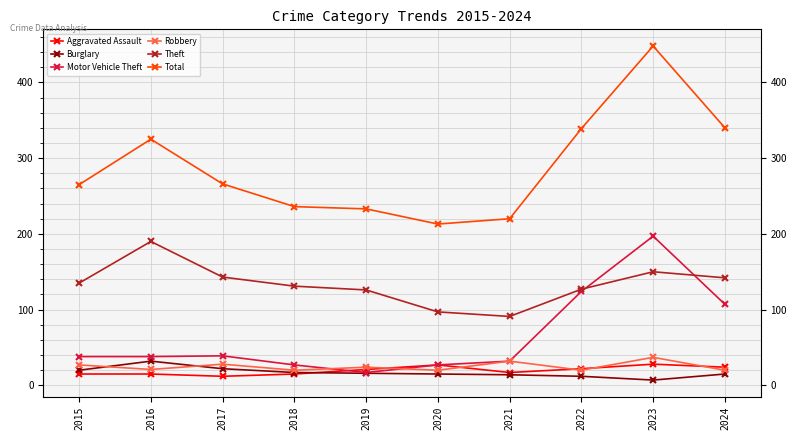

At which label does Theft first exceed 135?

2016